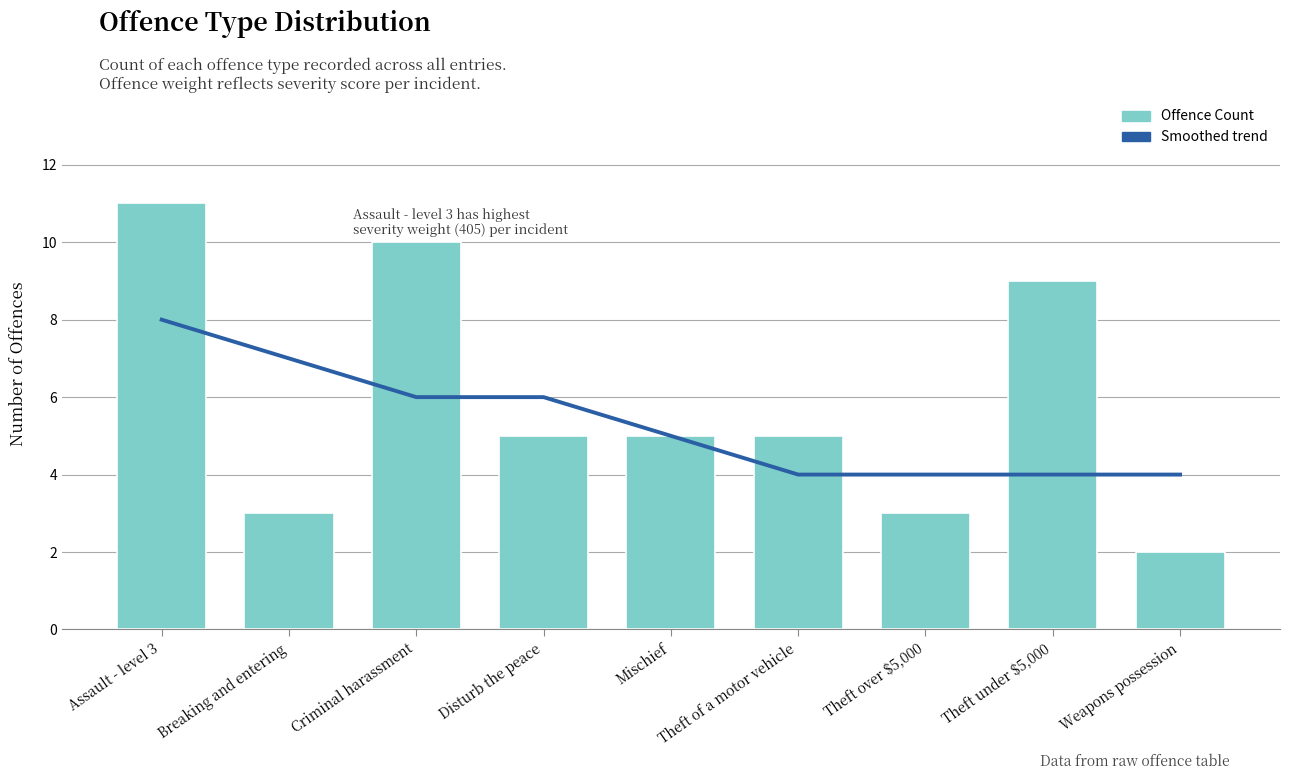

At Assault - level 3, list the series in order from largest to smallest.

Offence Count, Smoothed trend